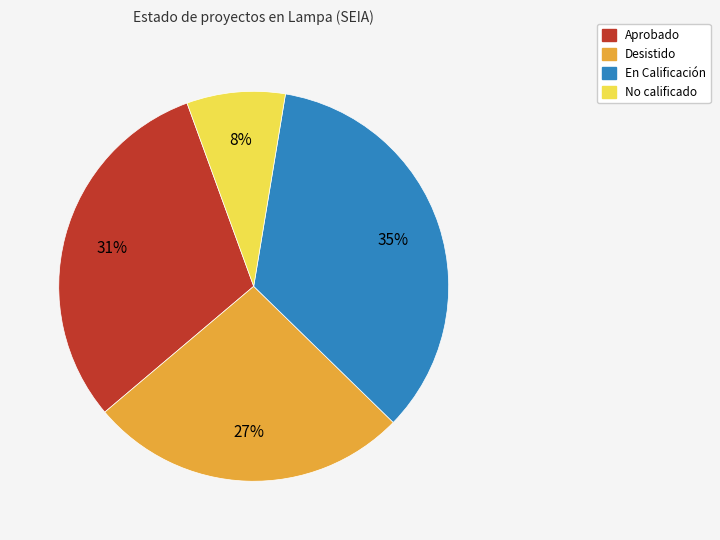

What is the smallest slice in the pie chart?

No calificado